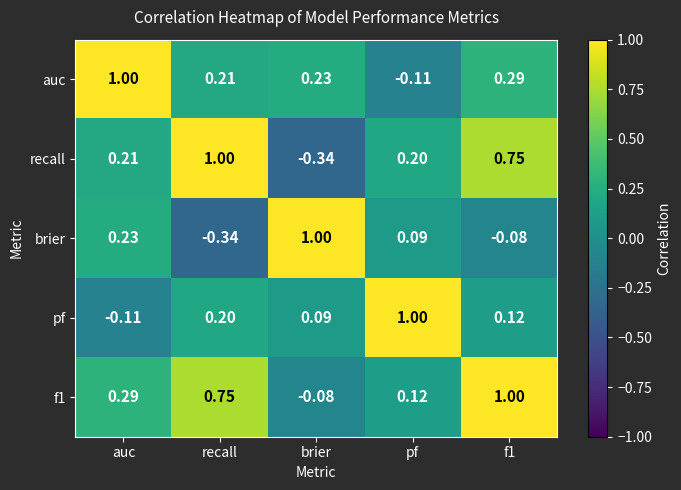

Where is auc nearest to the value 0?

pf